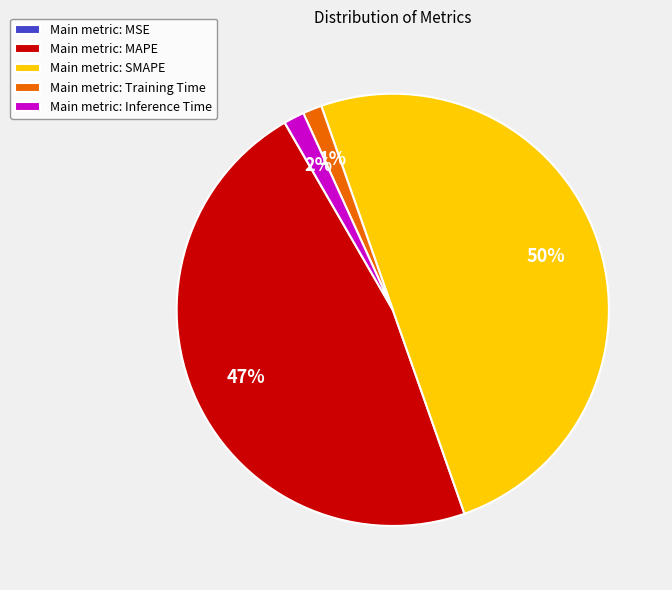

What is the ratio of the value at Main metric: MAPE to the value at Main metric: SMAPE?

0.9